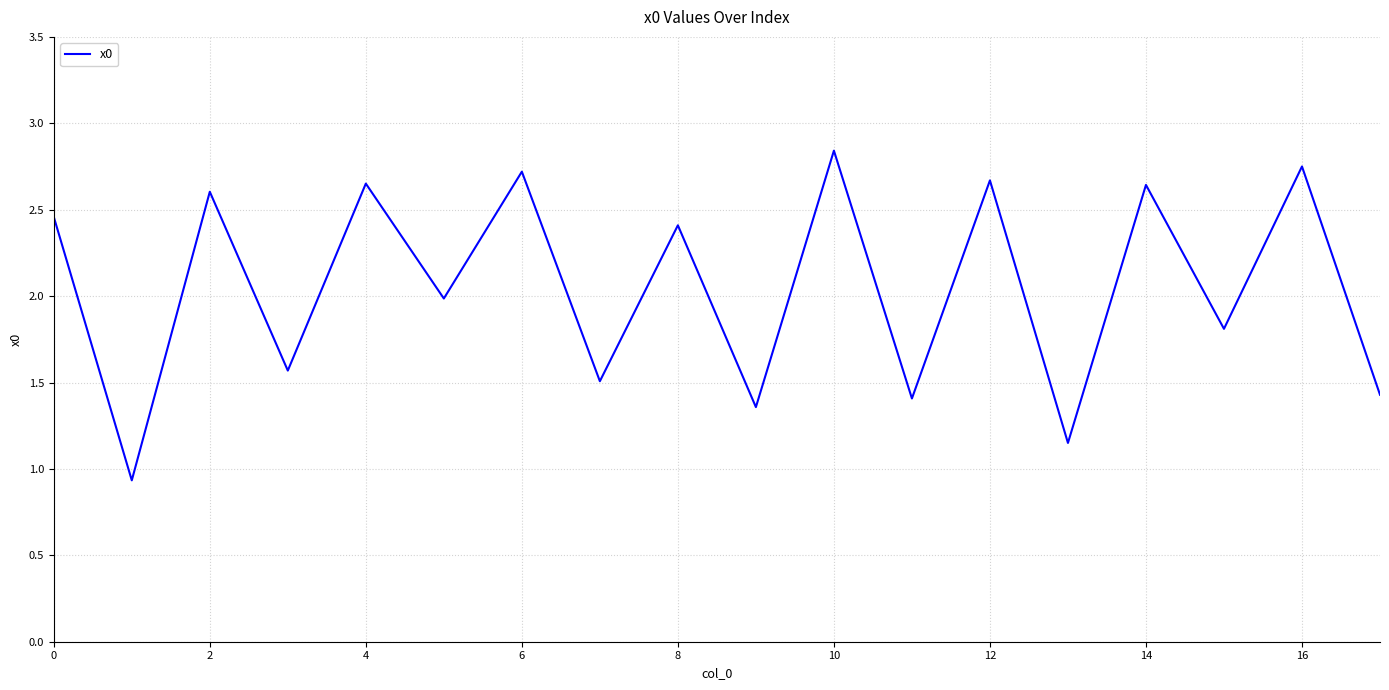

Count the number of categories in the chart.

18